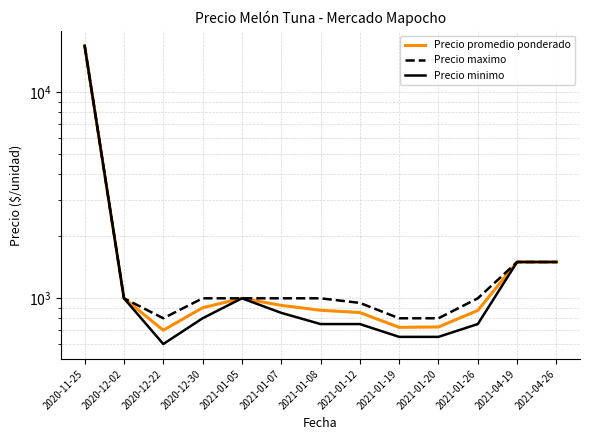

How many lines are shown in the chart?

3